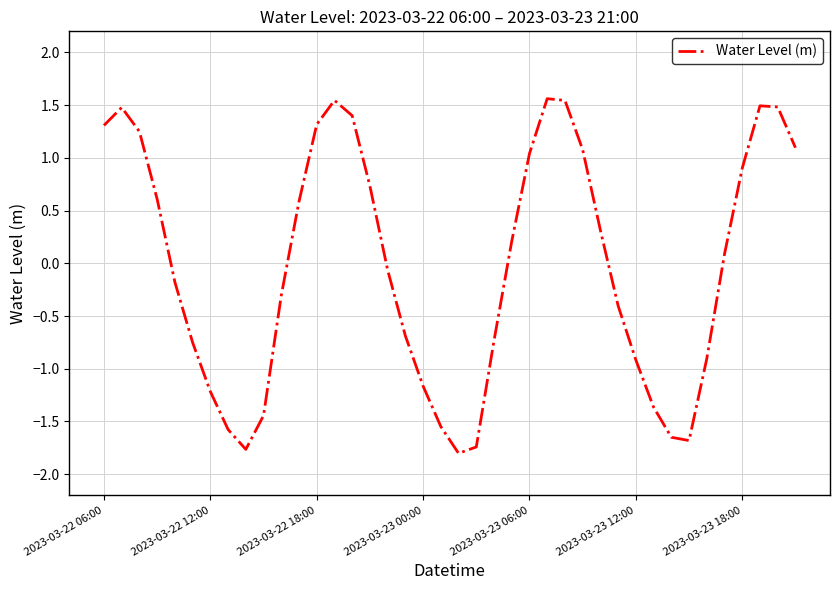

True or false: the data has more than 0 interior local peaks.

True